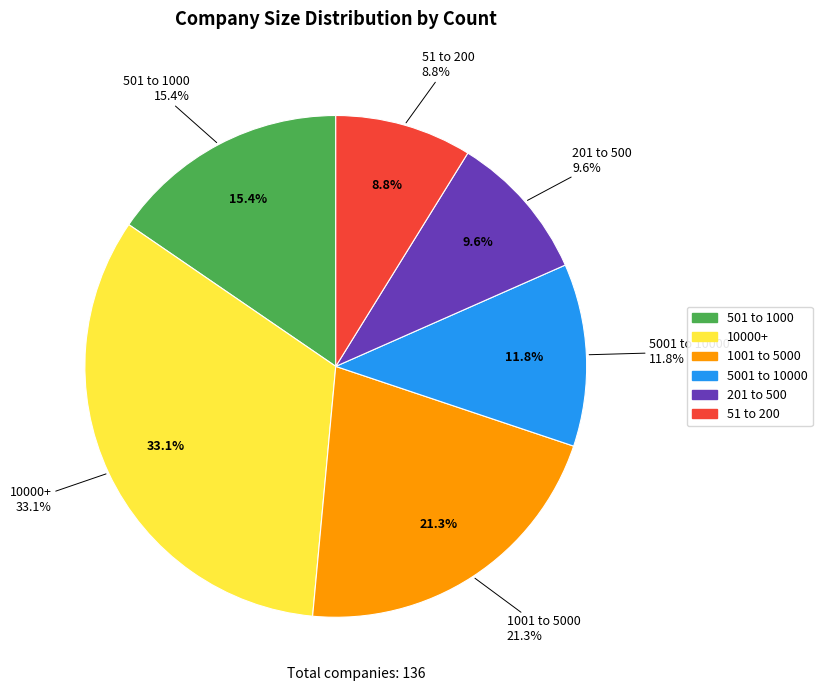

True or false: 501 to 1000 accounts for 15% of the total.

True